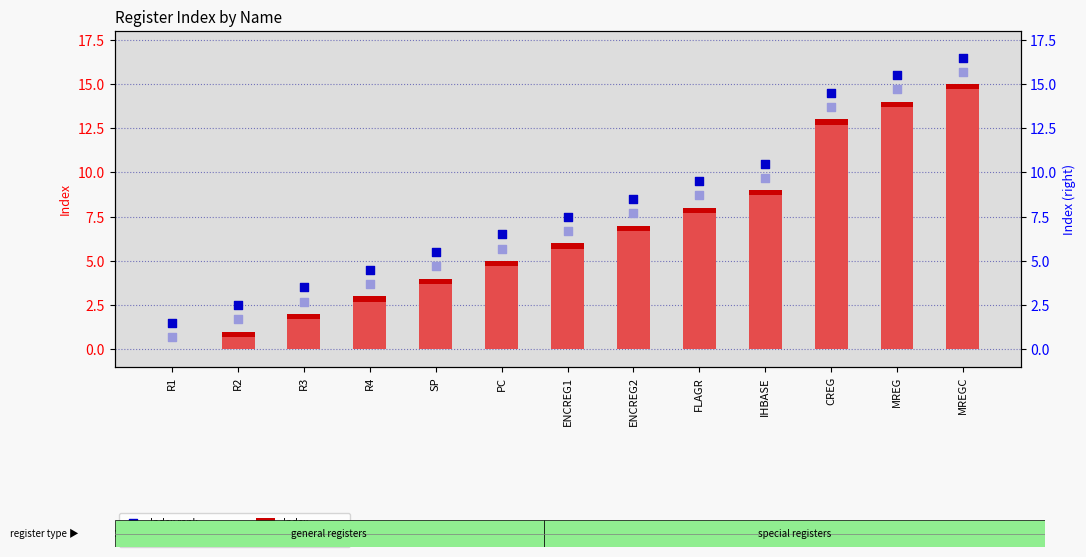

What is the total value across all series at ENCREG1?

25.9